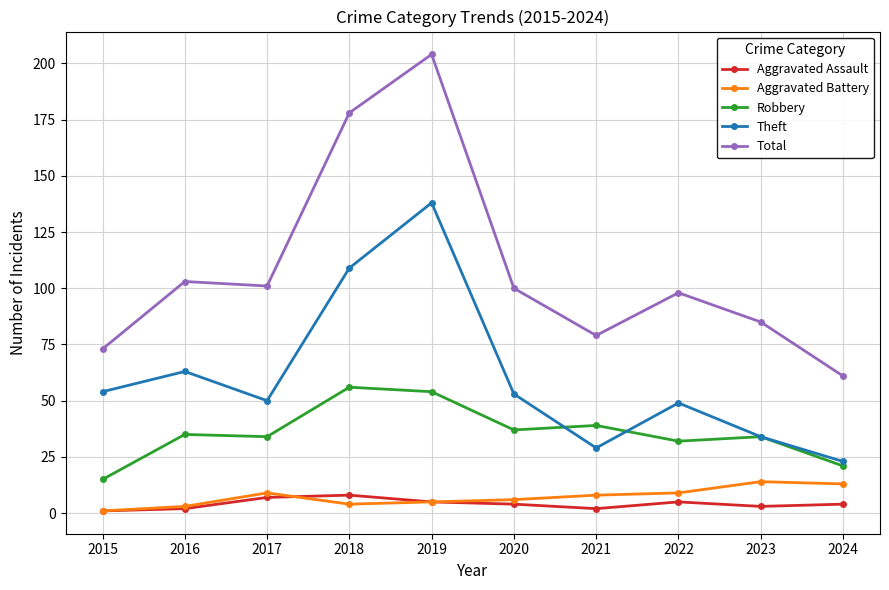

How many categories are shown in the chart?

10